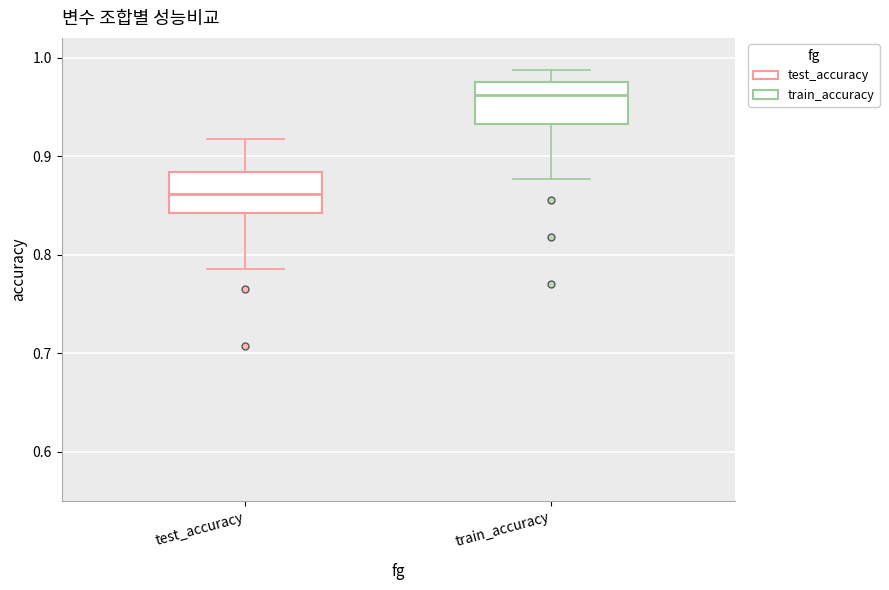

Reading left to right, read every box against the y-axis: the position of its median line, the range the box covers, and the ends of its whiskers. The values are not printed on the chart, so give them approximately, as read against the axis.

test_accuracy: median 0.86, box 0.84 to 0.88, whiskers 0.78 to 0.92
train_accuracy: median 0.96, box 0.93 to 0.97, whiskers 0.88 to 0.99